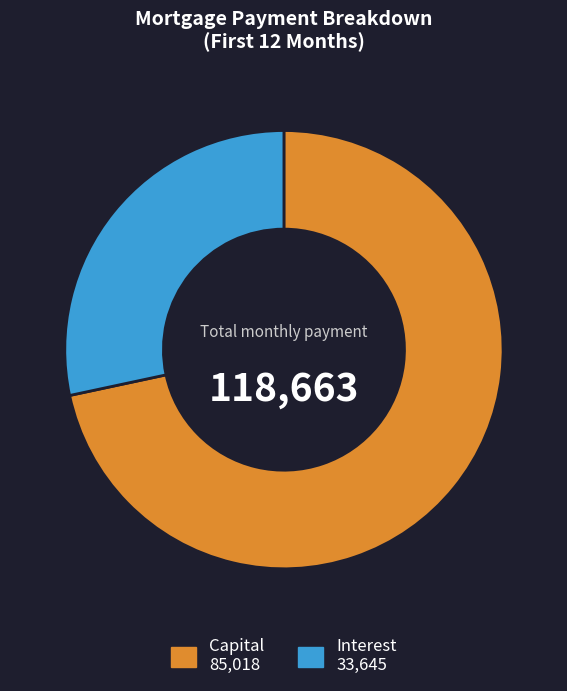

Does any single category account for the majority?

Yes